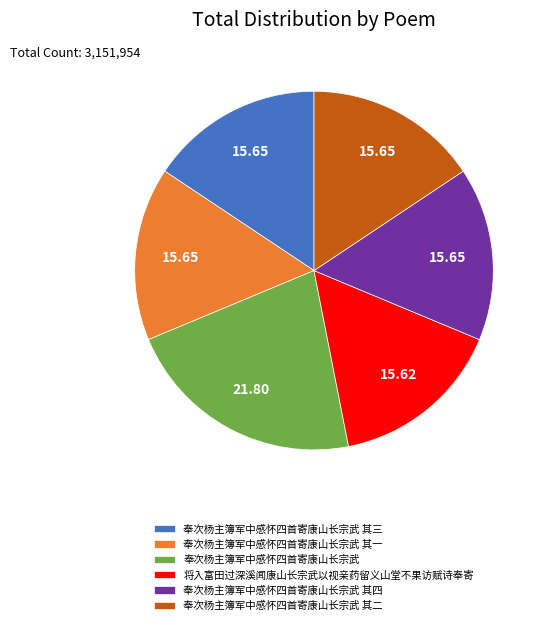

Does 奉次杨主簿军中感怀四首寄康山长宗武 其二 represent more than half of the total?

No